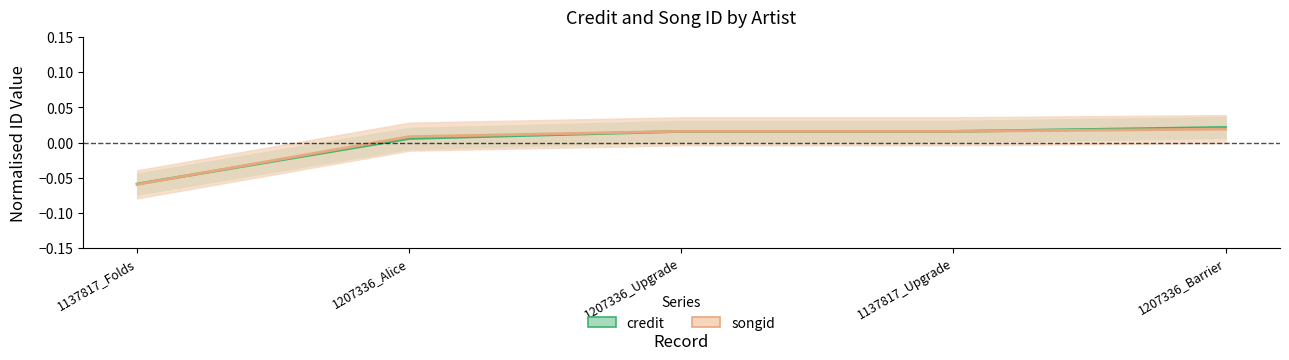

How many negative values does the credit series have?

1